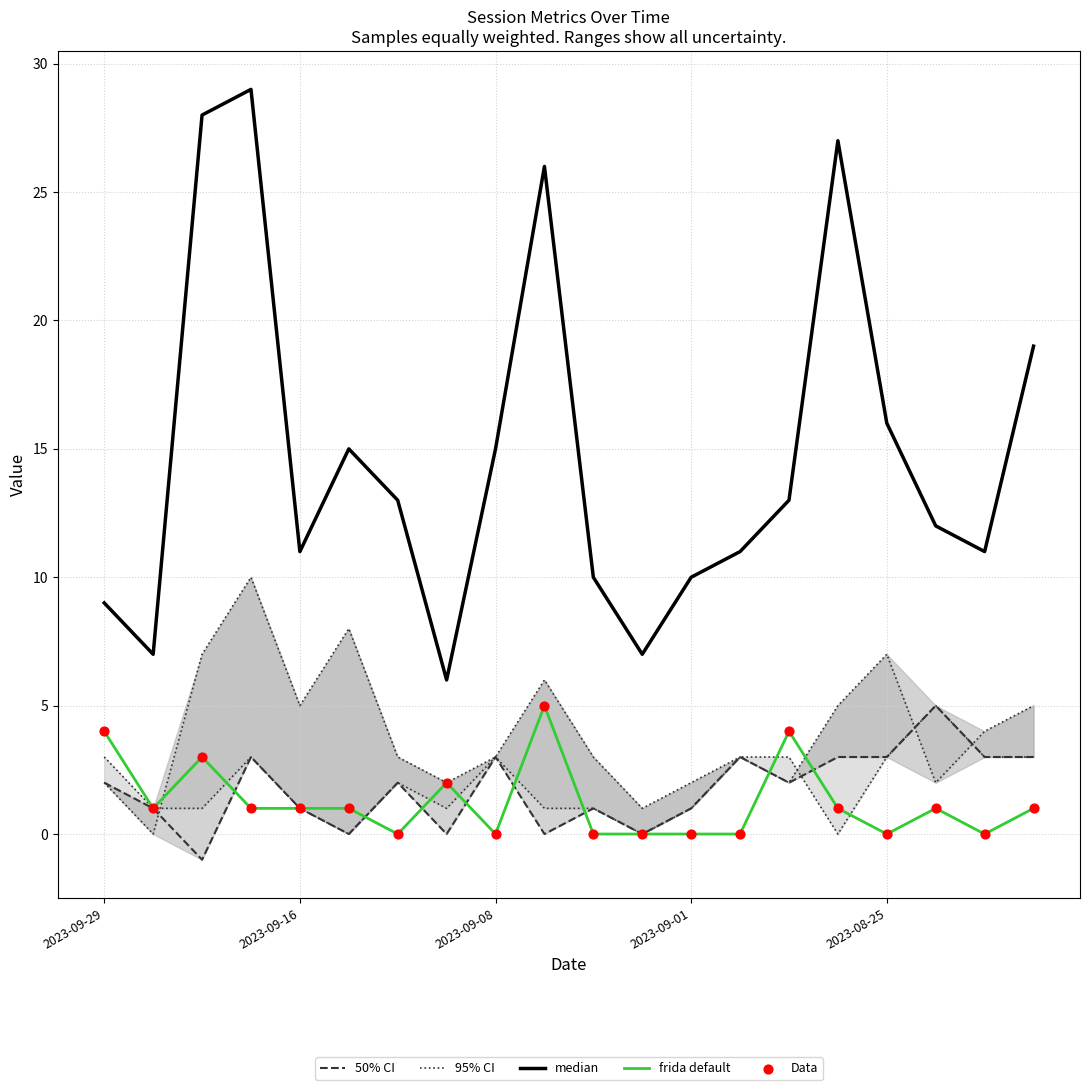

Is the value of Data at 18 greater than the value of median at 11?

No